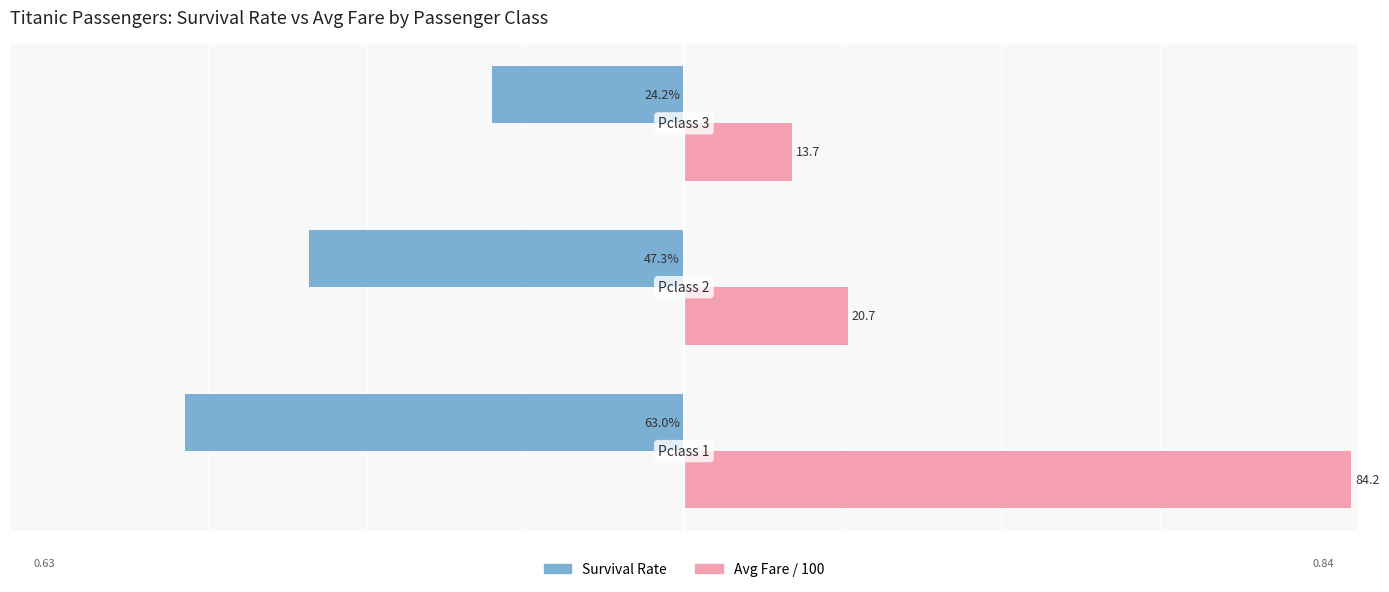

What are all the series names shown in the legend?

Survival Rate, Avg Fare / 100